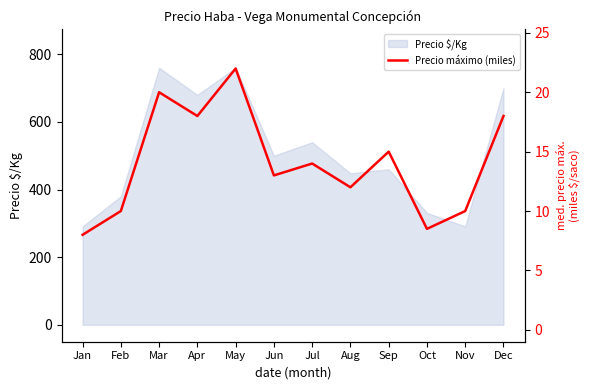

What is the value of the 4th point from the left?

18.0